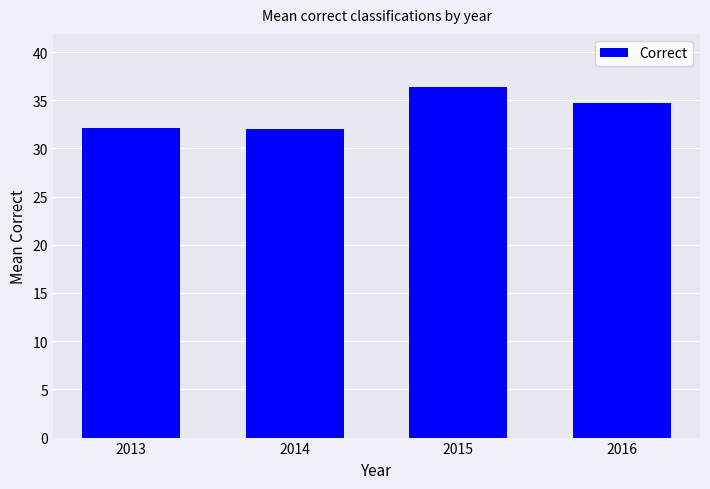

Approximately how many times larger is the value at 2013 compared to 2014?

1.0